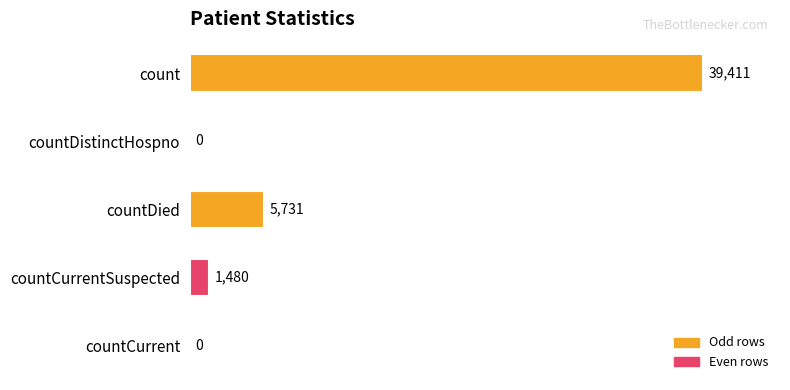

What is the sum of all values?

46622